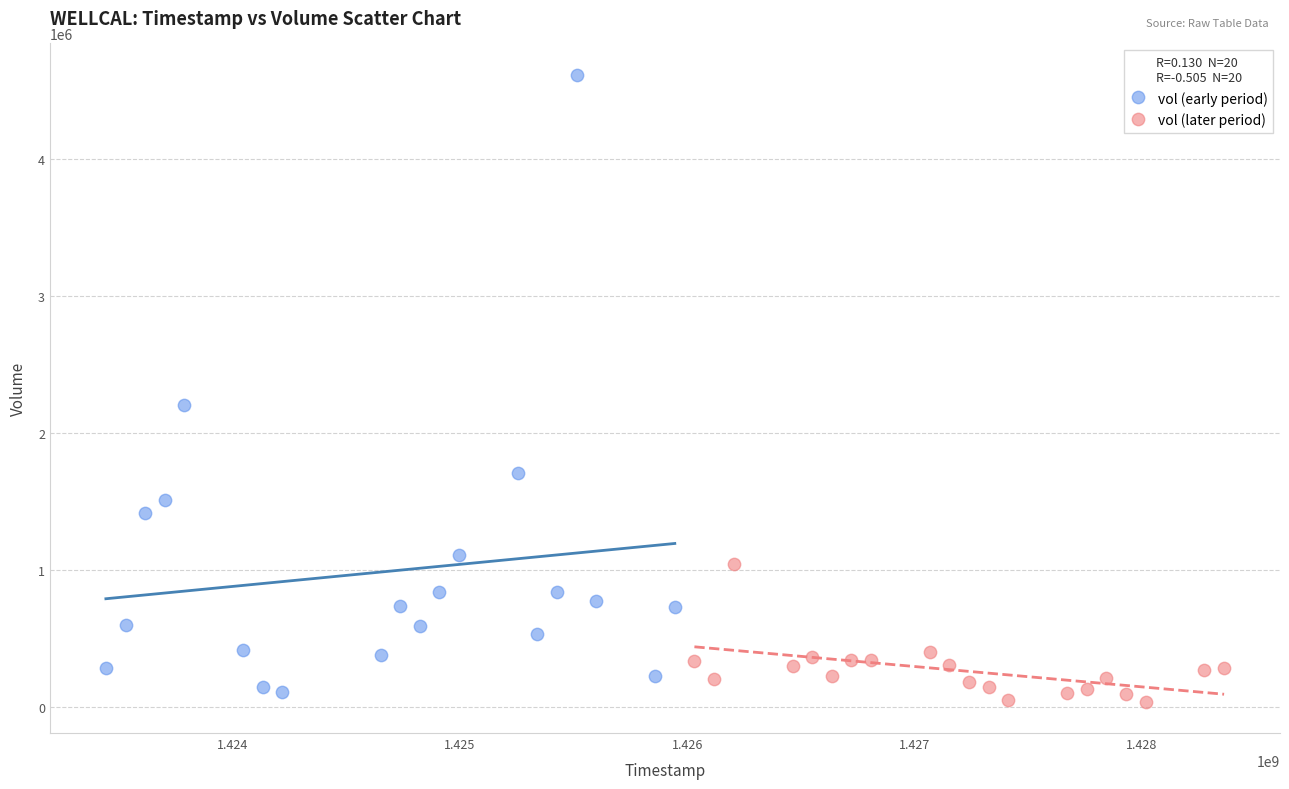

Which series reaches the maximum Y coordinate?

vol (early period)